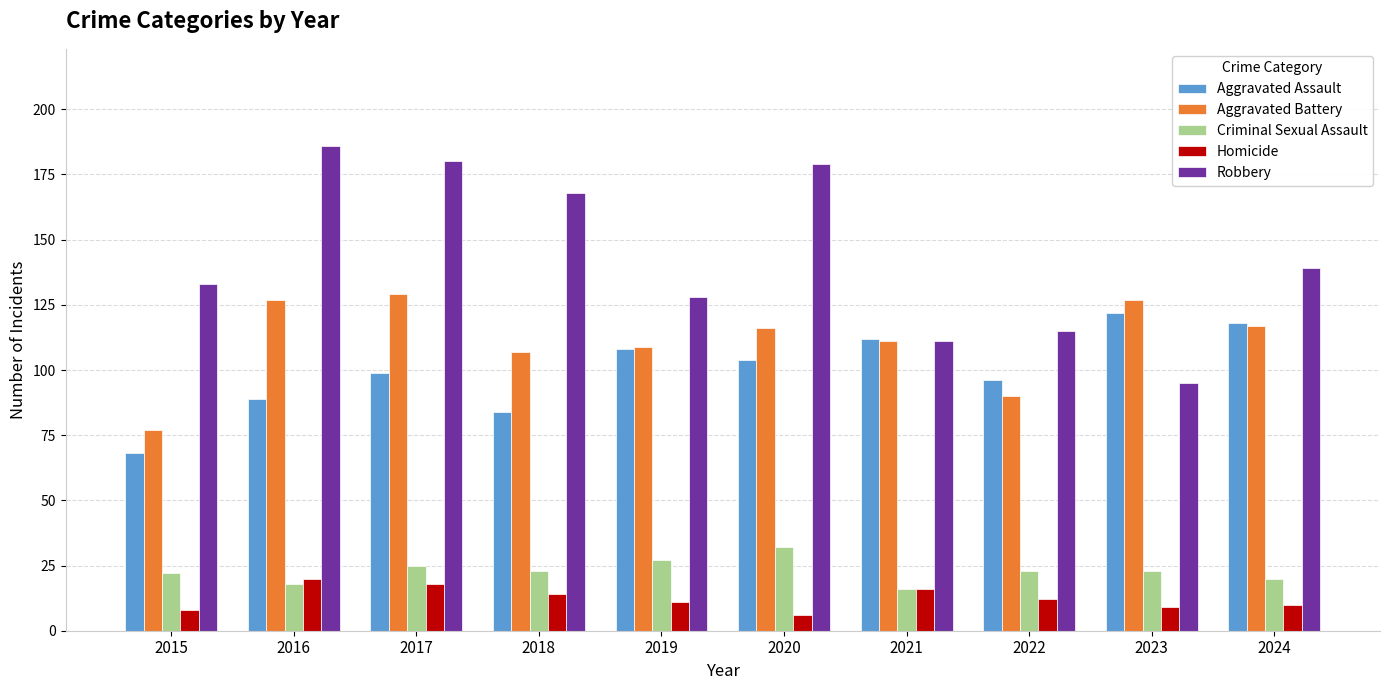

What is the maximum value shown in the chart?

186